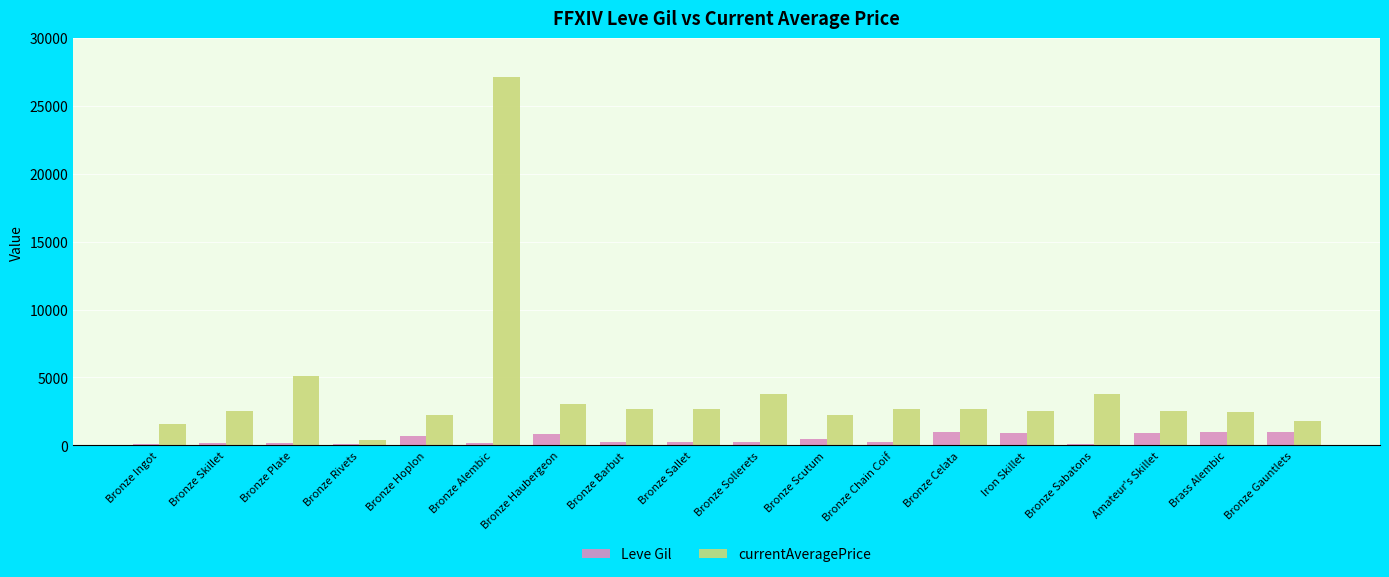

At Bronze Alembic, list the series in order from smallest to largest.

Leve Gil, currentAveragePrice